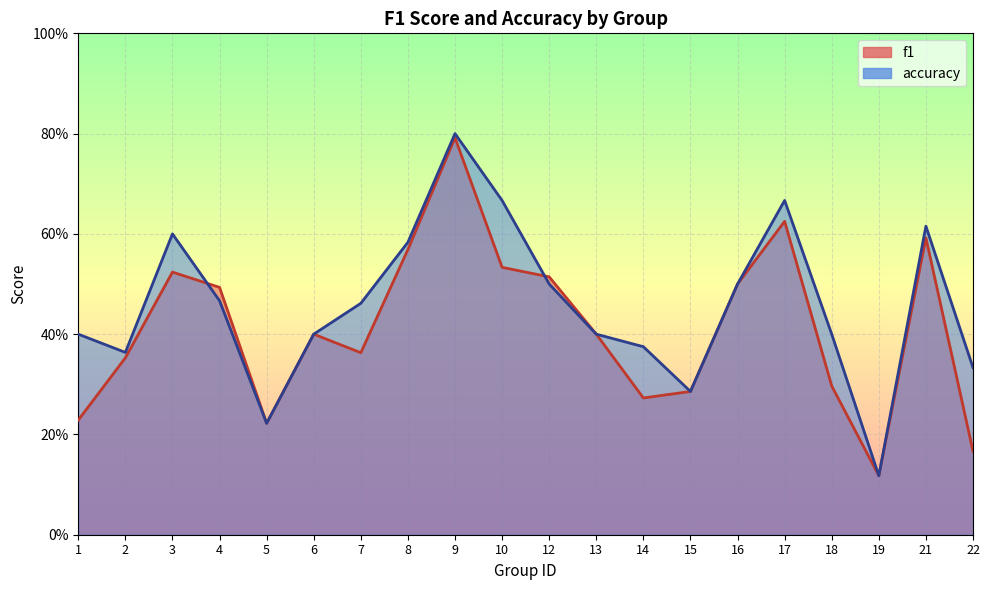

List the series in order of their overall mean, lowest first.

f1, accuracy